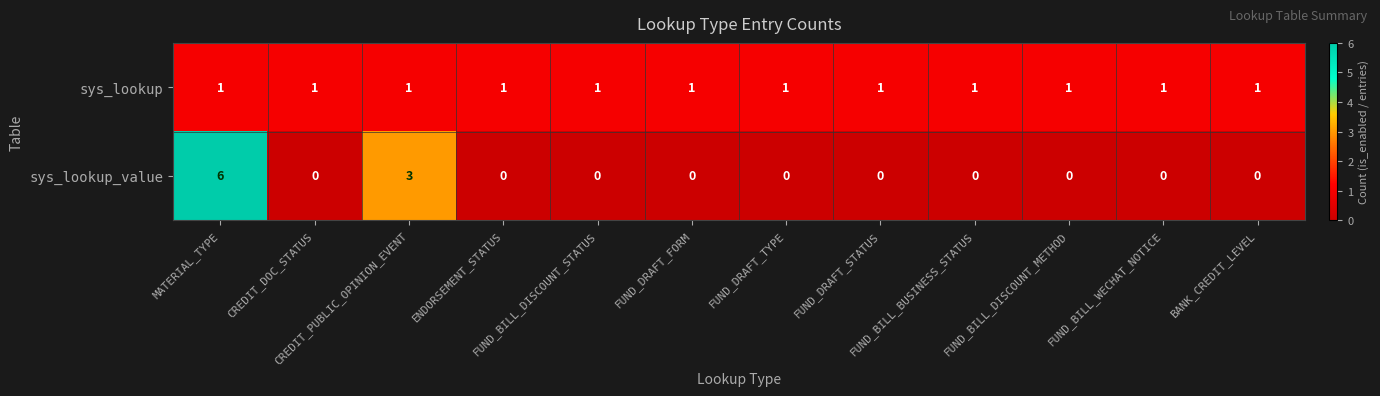

What is the difference between the maximum and minimum values in the sys_lookup_value series?

6